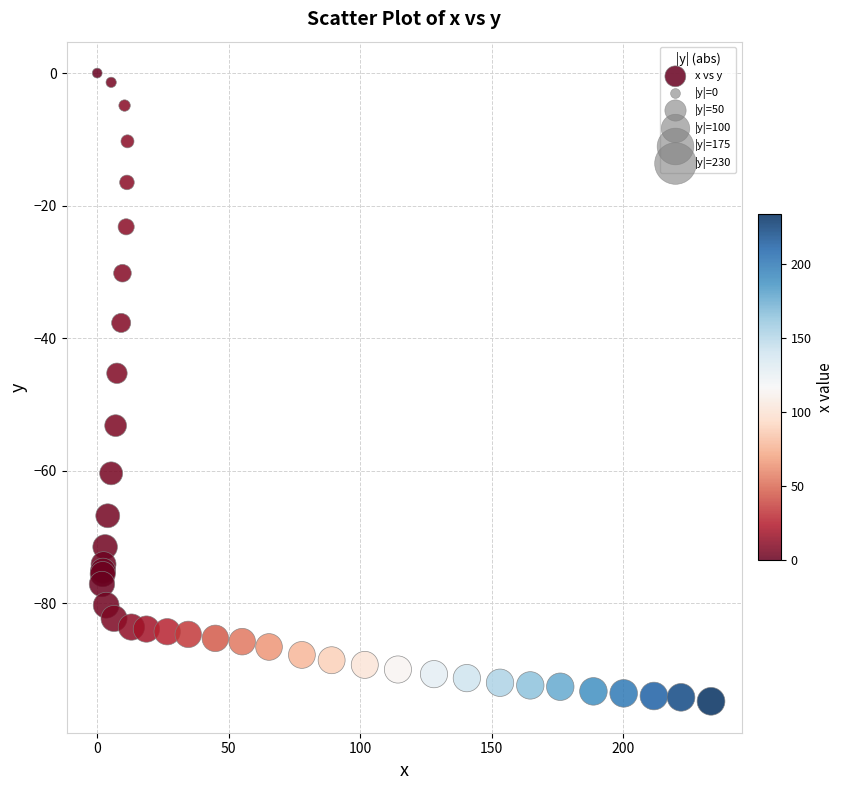

What Y value in the scatter plot is closest to -47?

-45.3